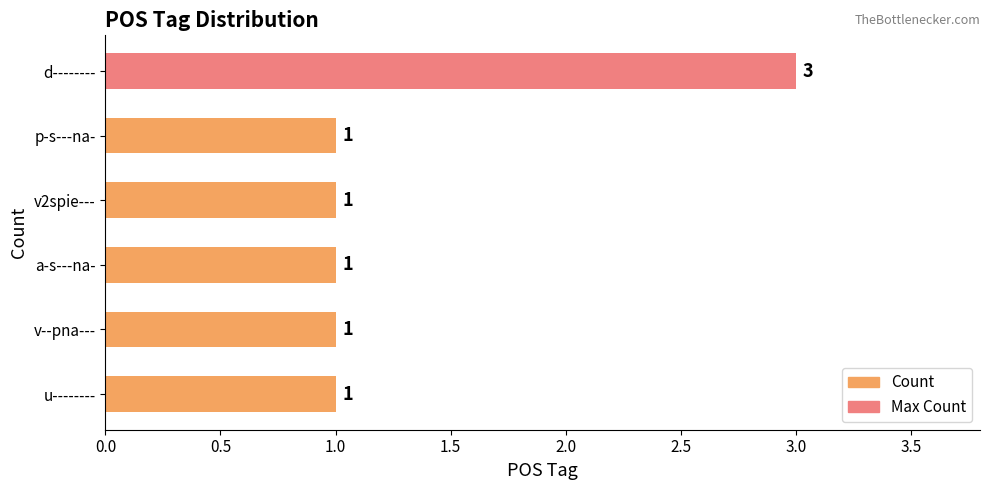

True or false: the data shows 1 at v--pna---.

True